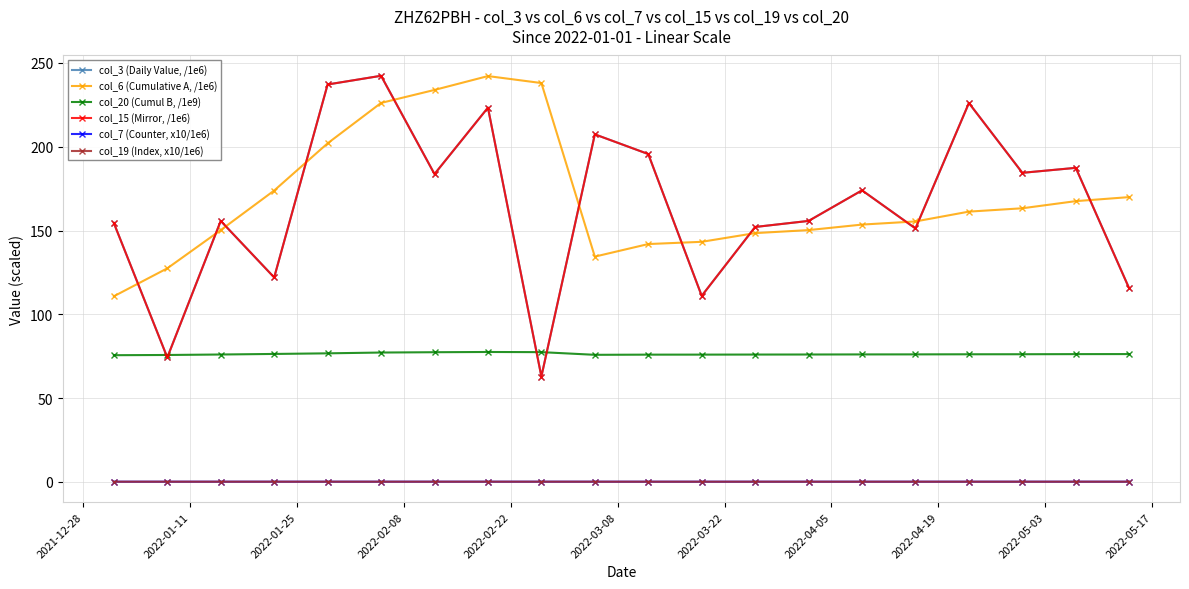

Is this an area chart (filled region under the line)?

No